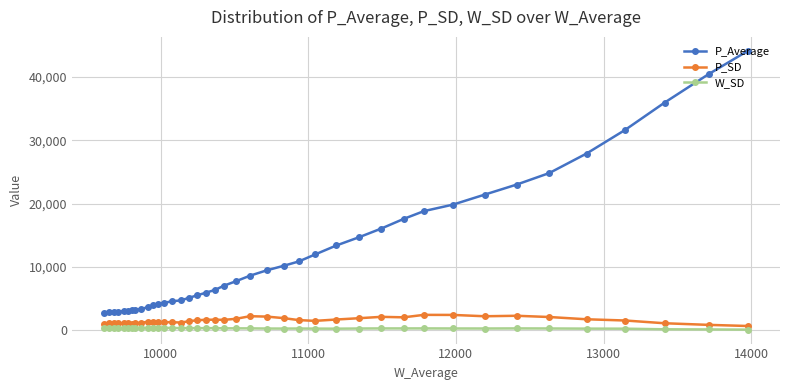

List the series in order of their peak value, highest first.

P_Average, P_SD, W_SD